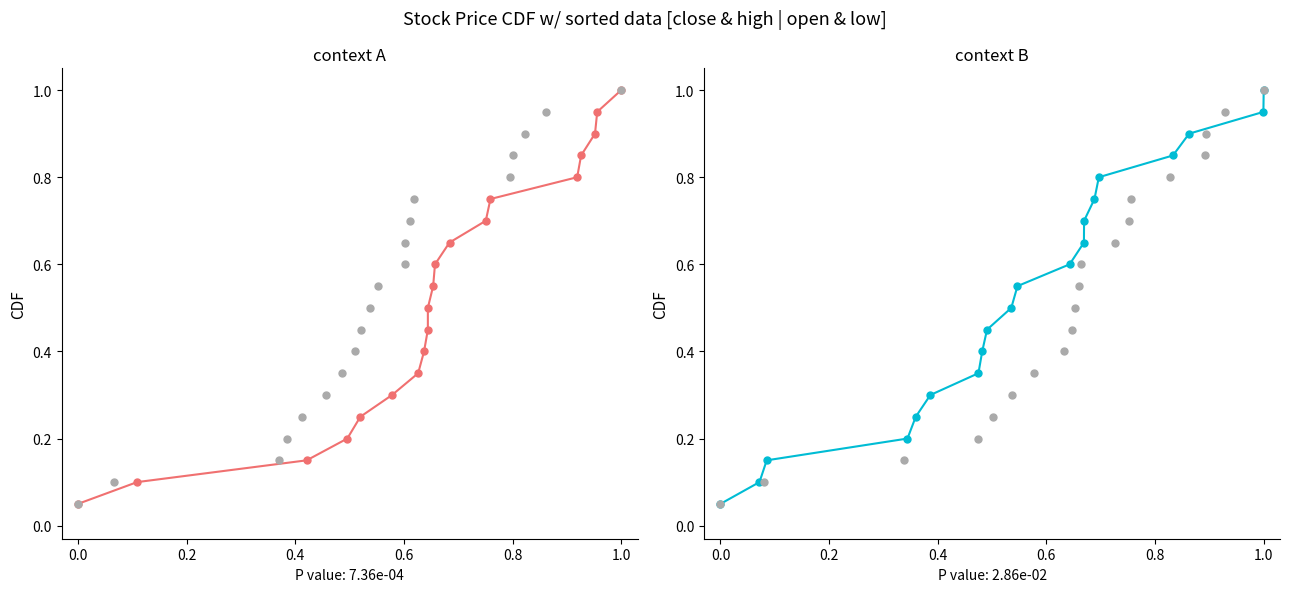

Reading left to right, what are all the values shown in this chart?

close: 0.1	0.1	0.1	0.2	0.2	0.3	0.3	0.4	0.5	0.5	0.6	0.6	0.7	0.7	0.8	0.8	0.8	0.9	0.9	1.0
high (gray): 0.1	0.1	0.1	0.2	0.2	0.3	0.3	0.4	0.5	0.5	0.6	0.6	0.7	0.7	0.8	0.8	0.8	0.9	0.9	1.0
open: 0.1	0.1	0.1	0.2	0.2	0.3	0.3	0.4	0.5	0.5	0.6	0.6	0.7	0.7	0.8	0.8	0.8	0.9	0.9	1.0
low (gray): 0.1	0.1	0.1	0.2	0.2	0.3	0.3	0.4	0.5	0.5	0.6	0.6	0.7	0.7	0.8	0.8	0.8	0.9	0.9	1.0